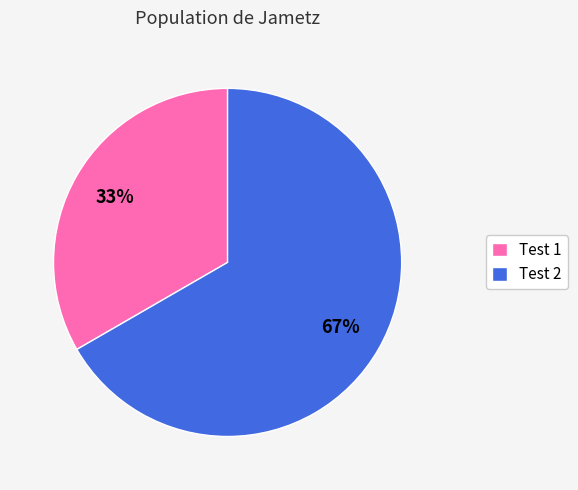

The Test 2 slice represents 67% of the pie. True or false?

True